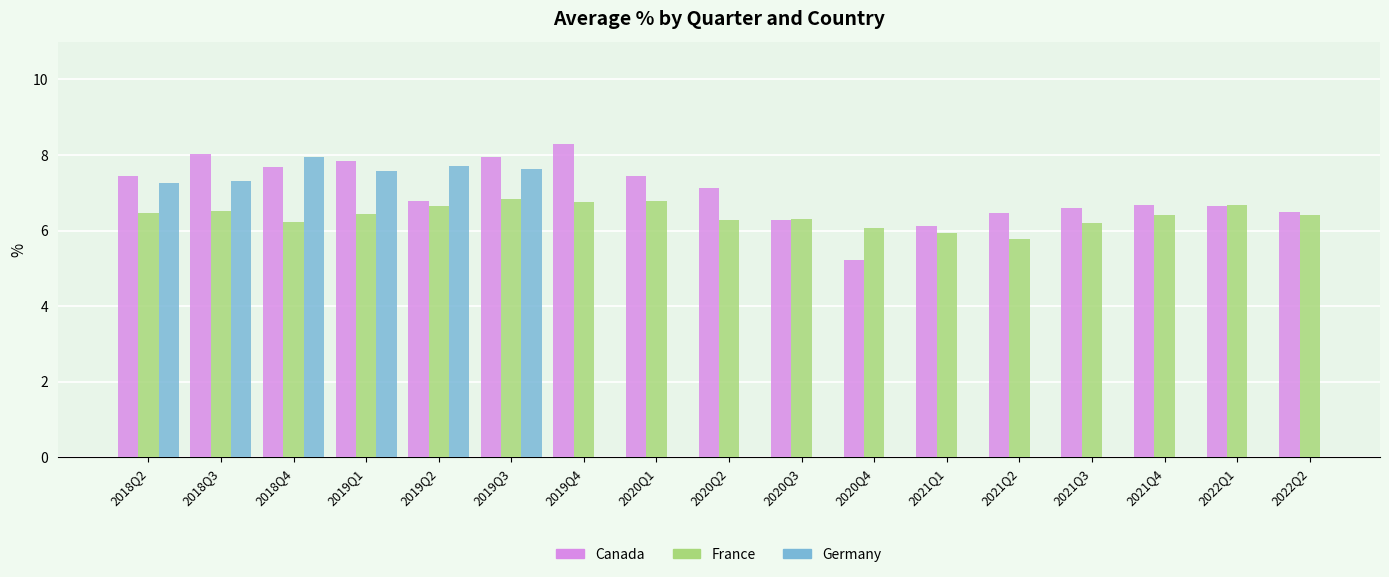

Which category has the highest value in the Canada series?

2019Q4